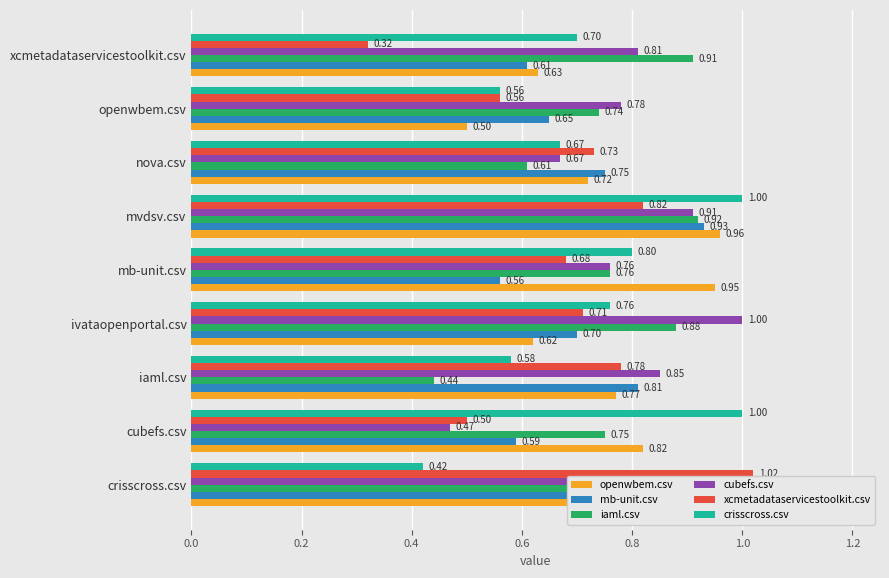

How many bars are there in each group?

6